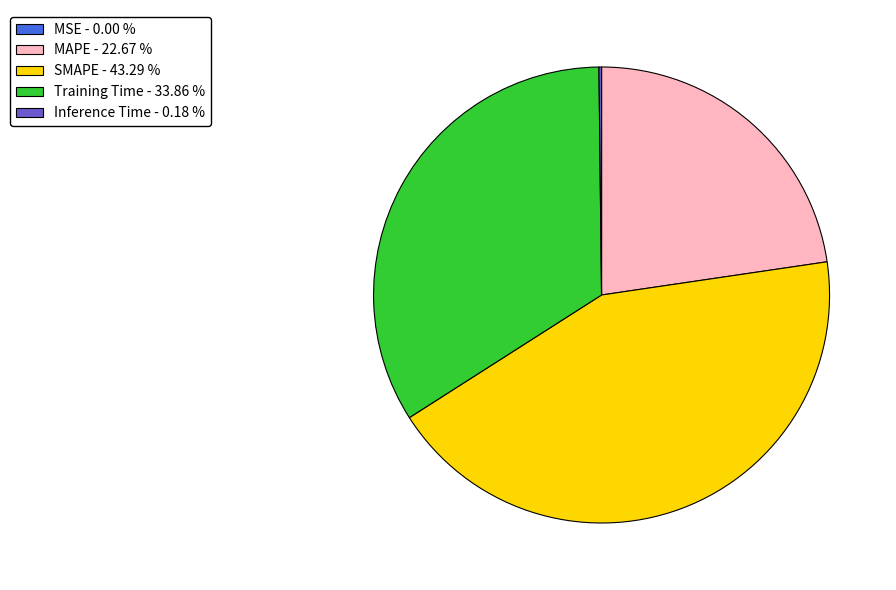

Is there any slice that represents more than half of the pie?

No